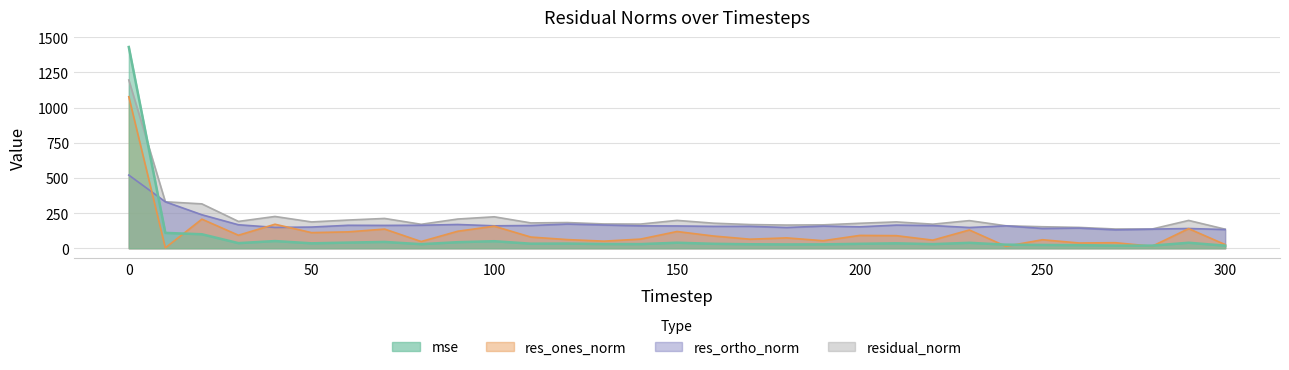

What is the difference between the second highest and second lowest values in the residual_norm series?

193.7